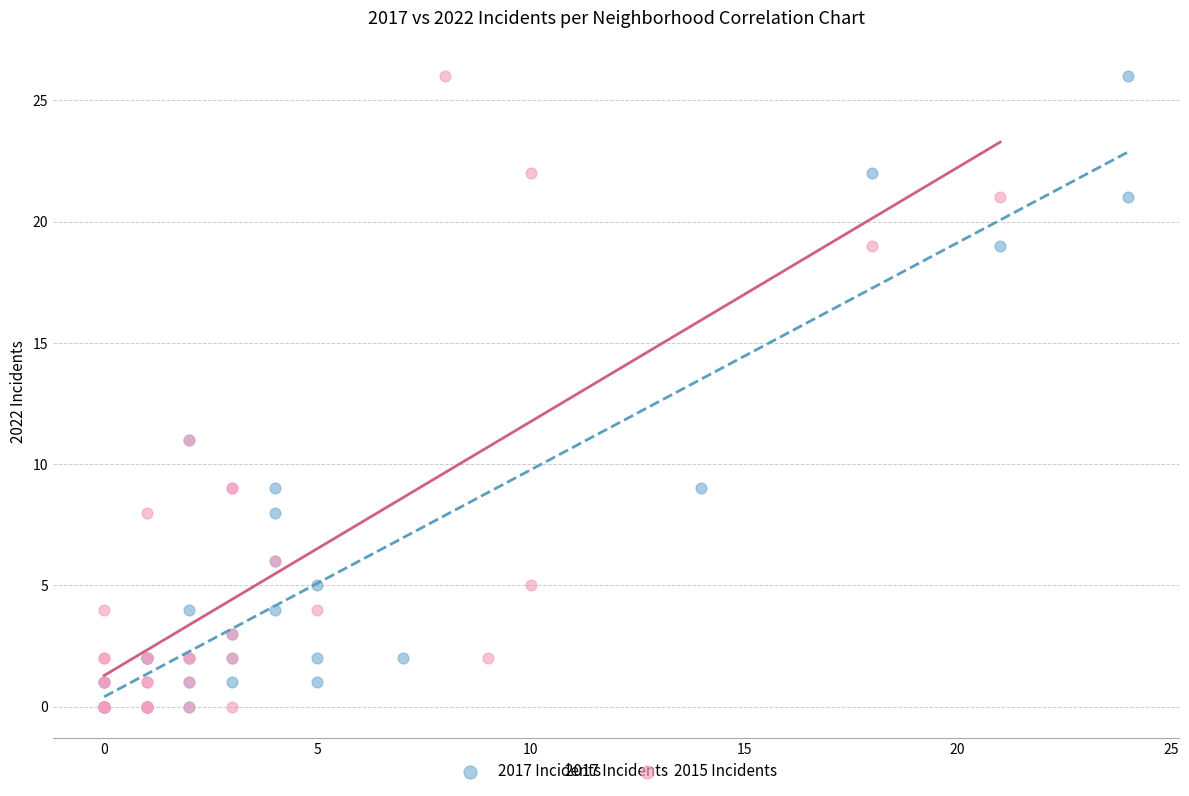

What are all the series names shown in the legend?

2017 Incidents, 2015 Incidents